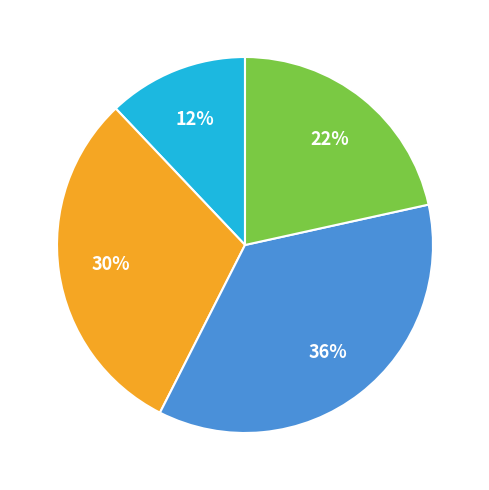

Is there a majority slice in this chart?

No